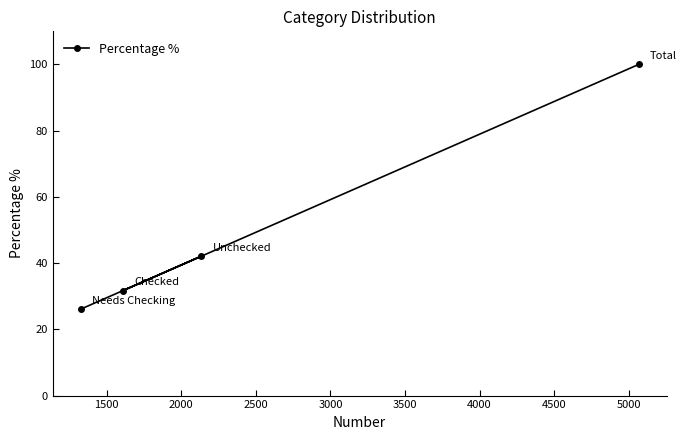

What is the smallest value displayed?

26.1